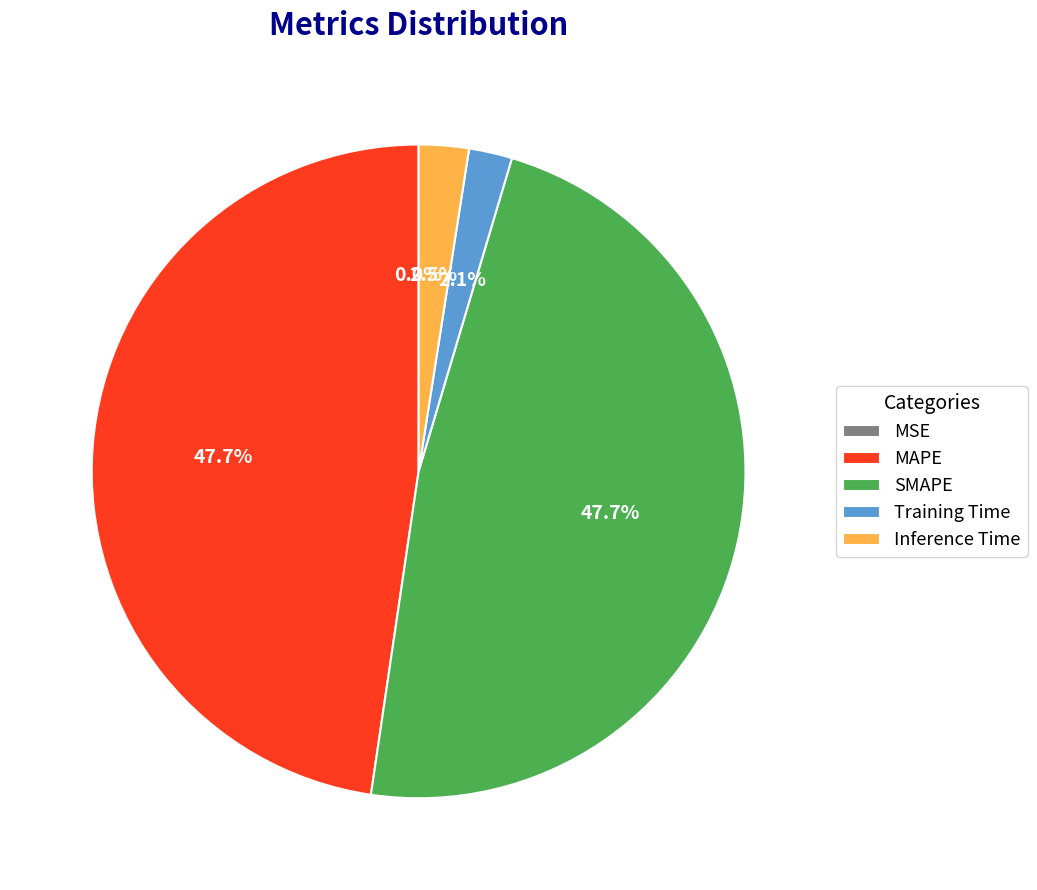

Which has a higher value, Inference Time or MAPE?

MAPE